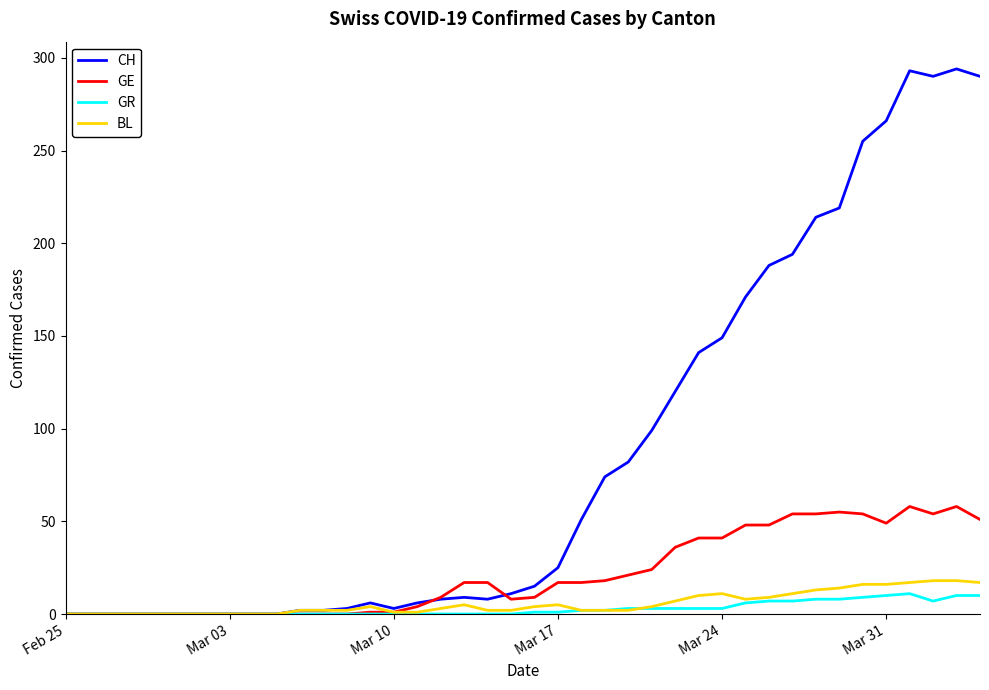

Which series has the widest spread of values?

CH